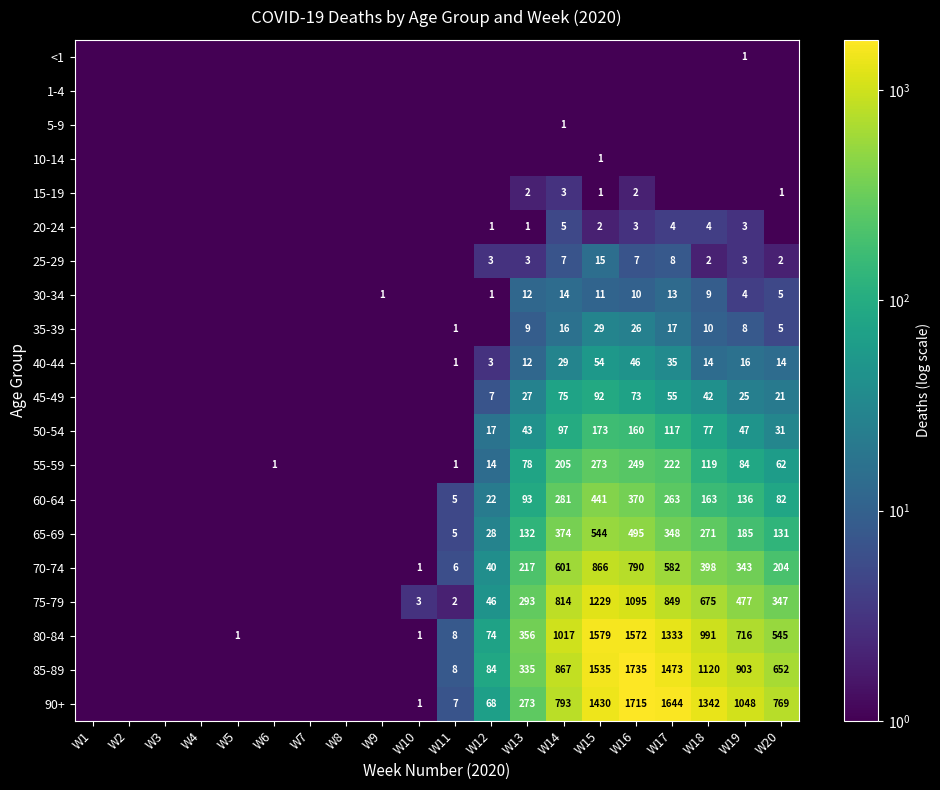

The 35-39 series shows 6.7 at W15. True or false?

False